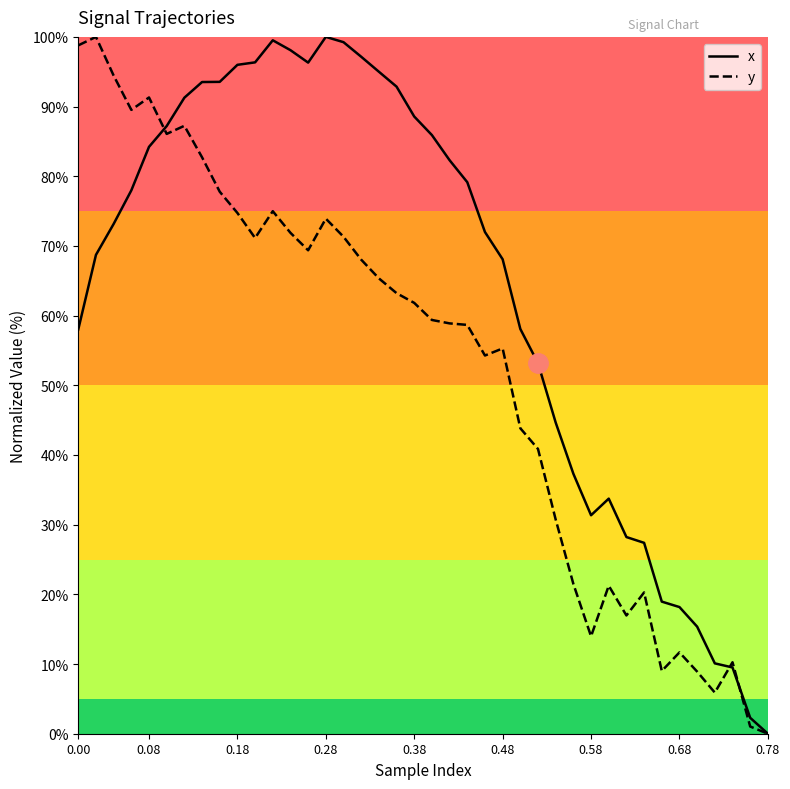

What is the maximum value for y?

100.0